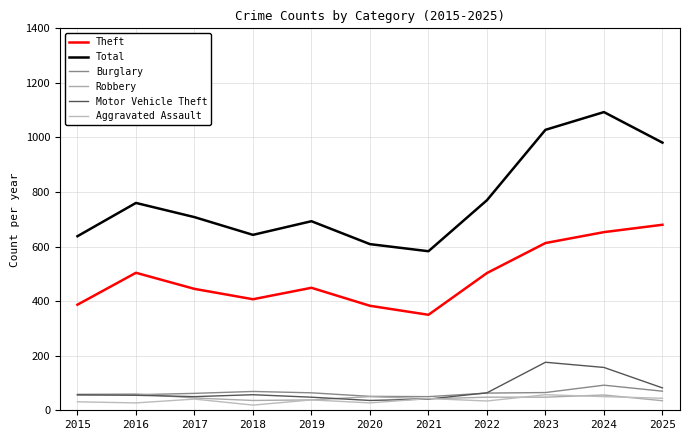

How many lines are shown in the chart?

6